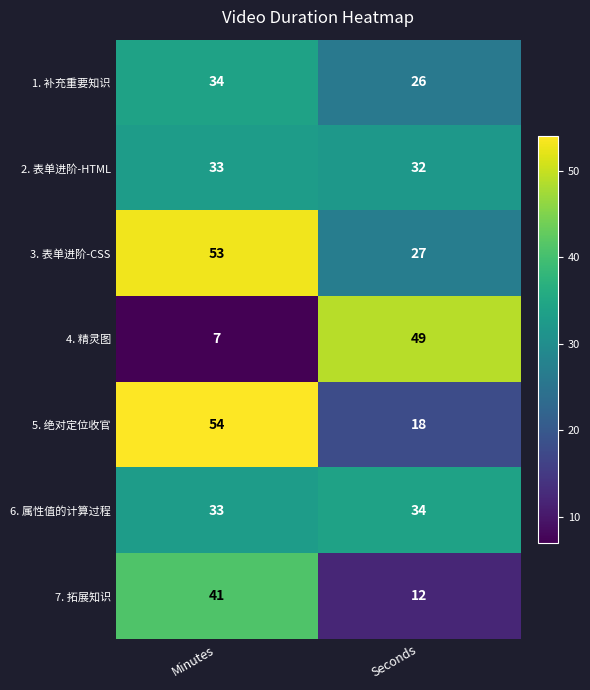

How many distinct data groups are displayed?

7